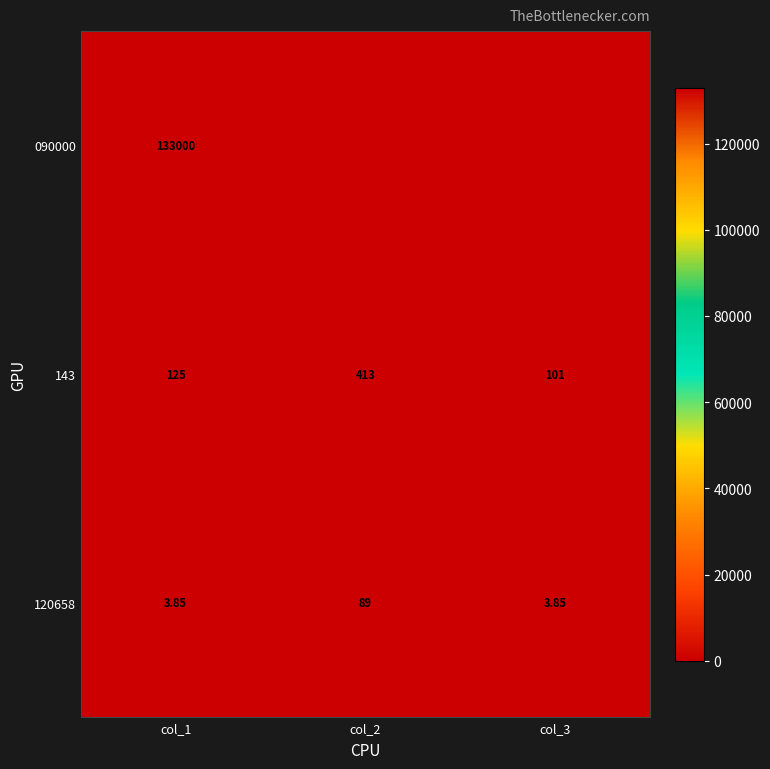

Is the value of 143 at col_2 greater than the value of 120658 at col_2?

Yes